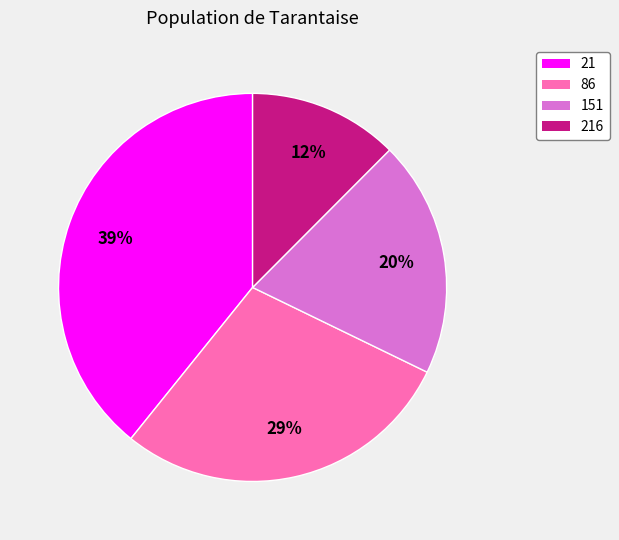

To the nearest percent, what is the difference between the largest and smallest slice percentages?

27%